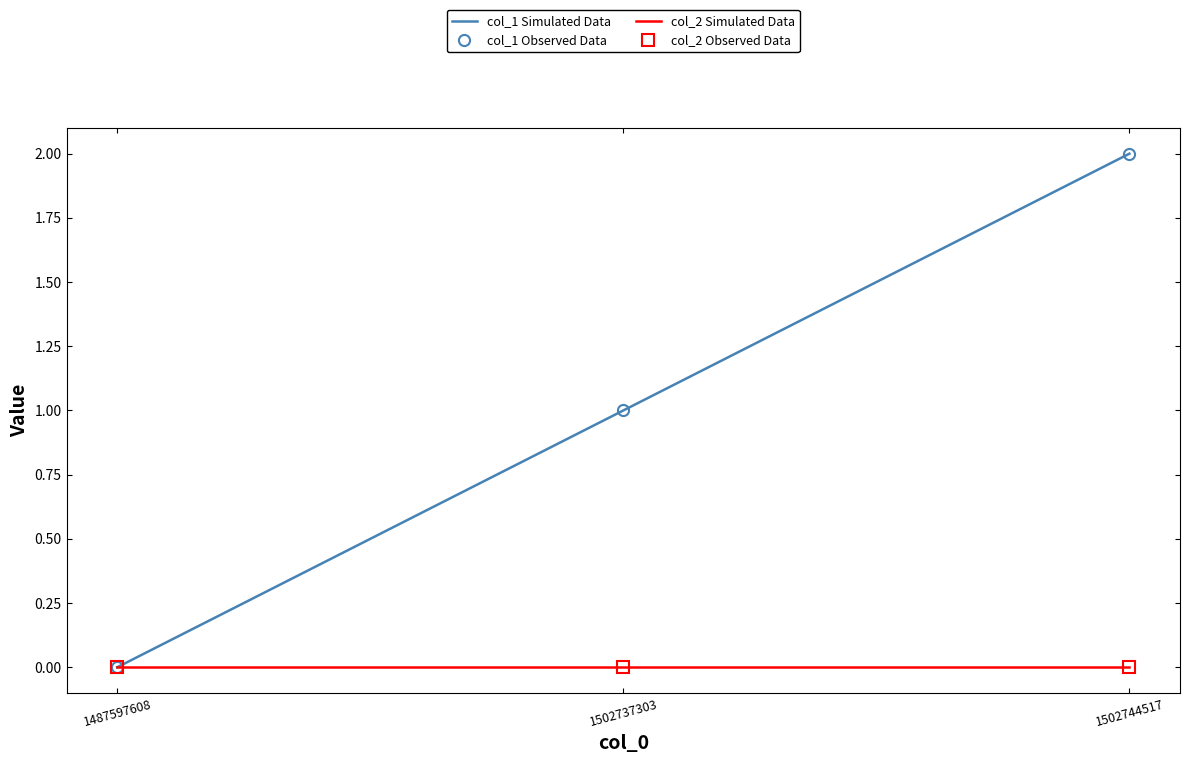

Is this an area chart (filled region under the line)?

No